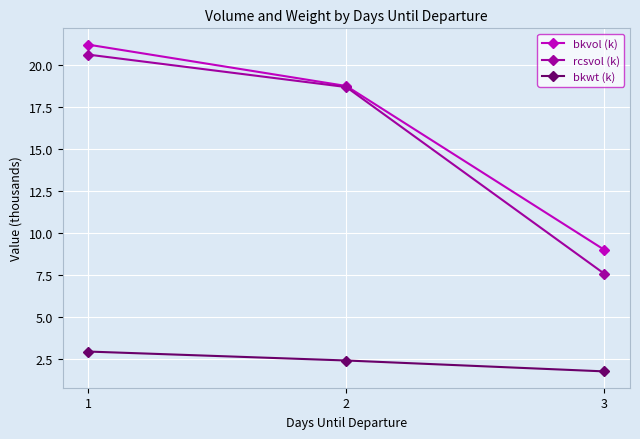

What is the difference between the maximum and second lowest values in the bkvol (k) series?

2.5